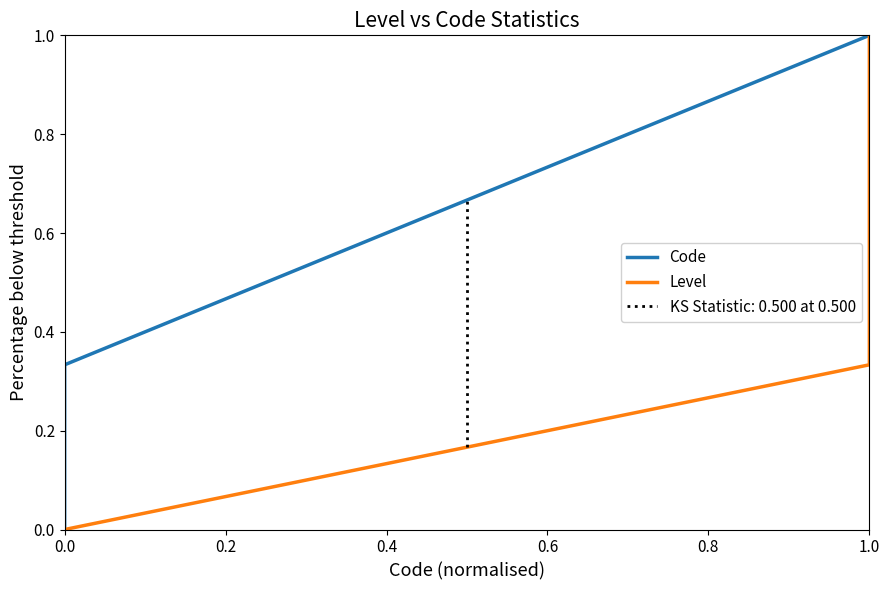

The Code series shows 0.2 at 0.4. True or false?

False